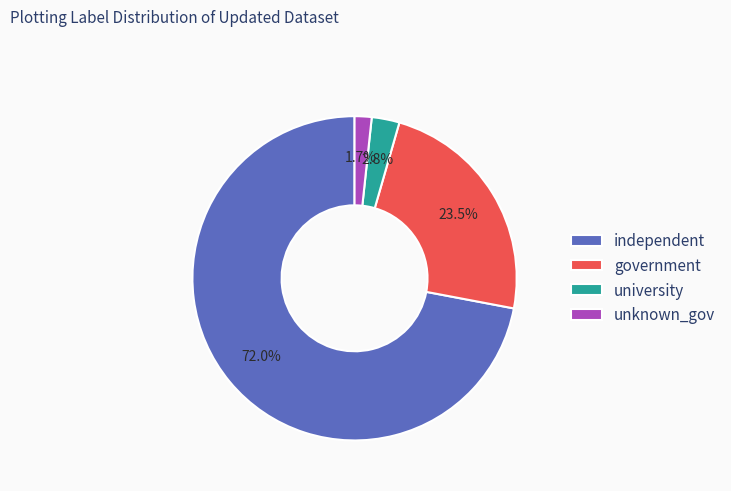

Which category has the smallest portion of the pie?

unknown_gov